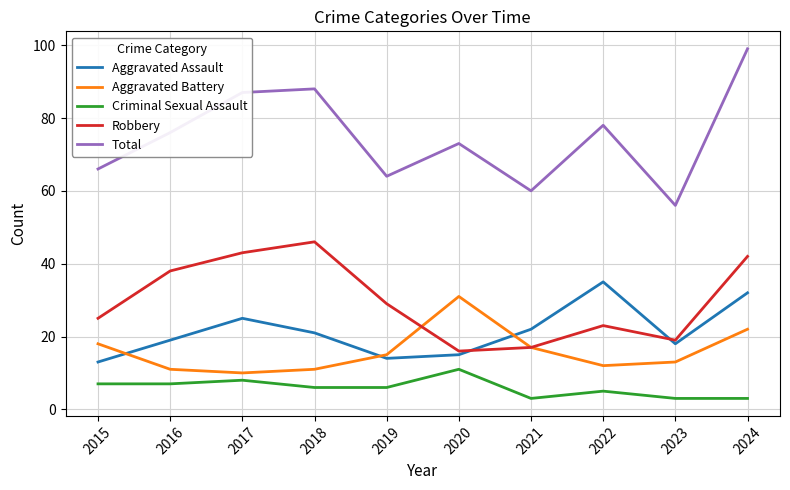

What is the minimum value for Total?

56